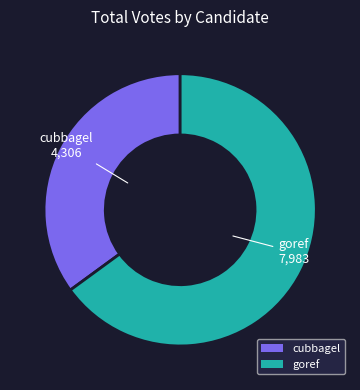

Is it true that cubbagel is 35% of the pie?

True